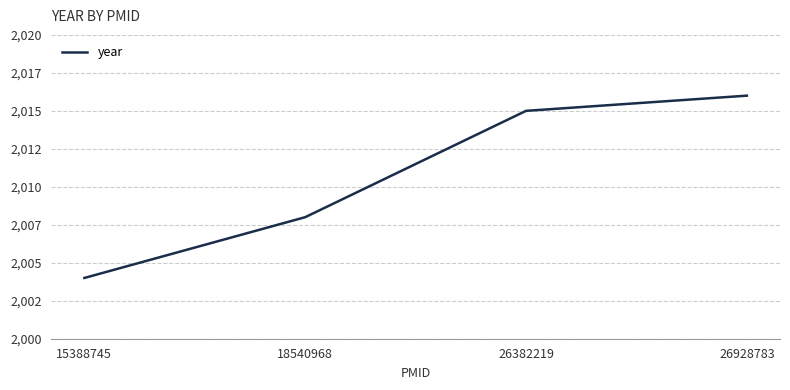

Does the chart have visible grid lines?

Yes